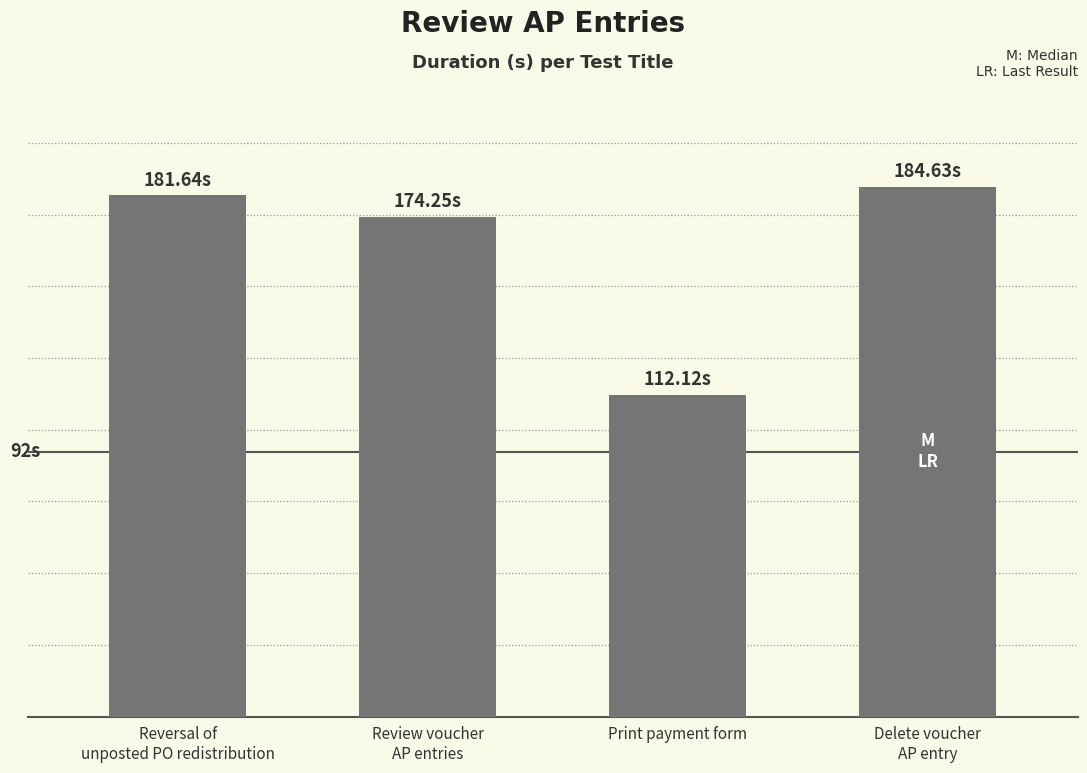

What is the label of the 4th bar from the left?

Delete voucher
AP entry